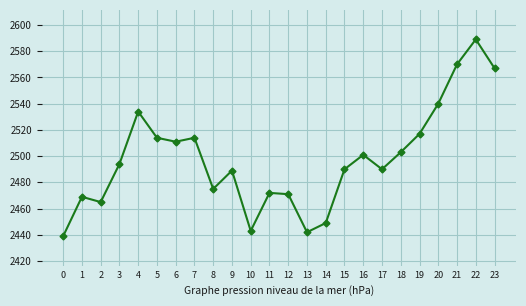

How many data points does each series have?

24